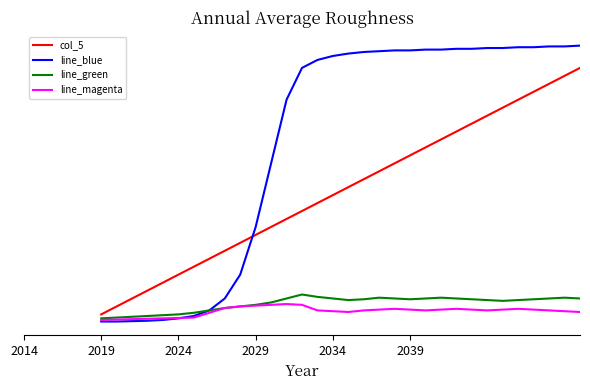

Does the chart have visible grid lines?

No